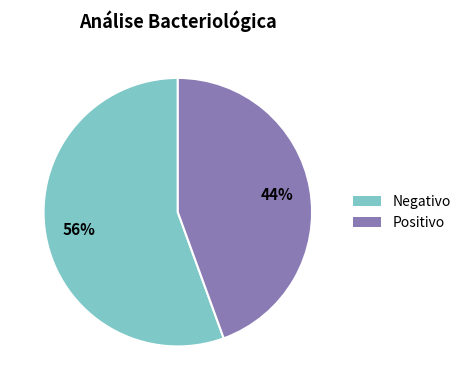

To the nearest percent, what is the average slice percentage?

50%